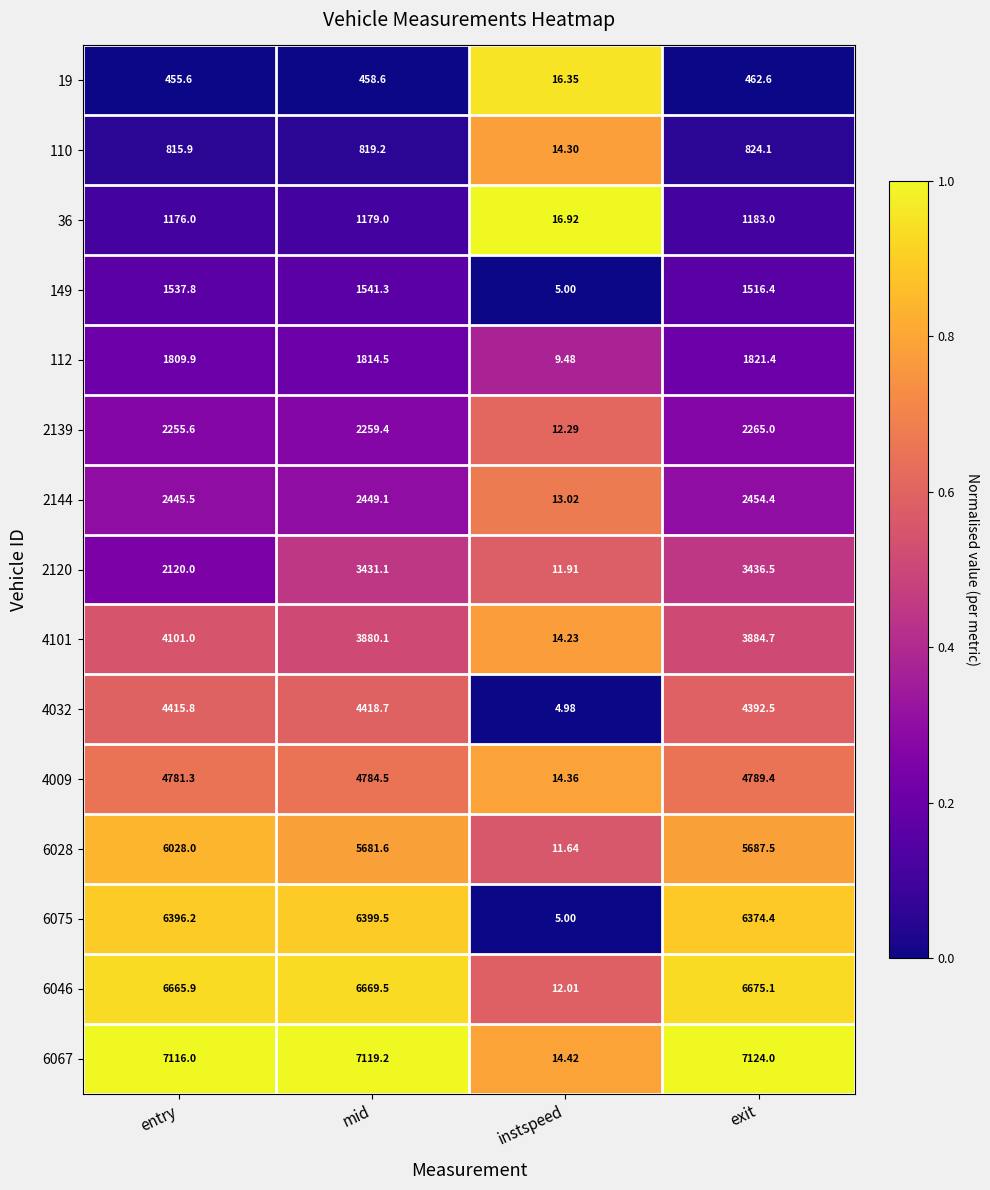

Where does the 2144 series first go above 2449?

mid